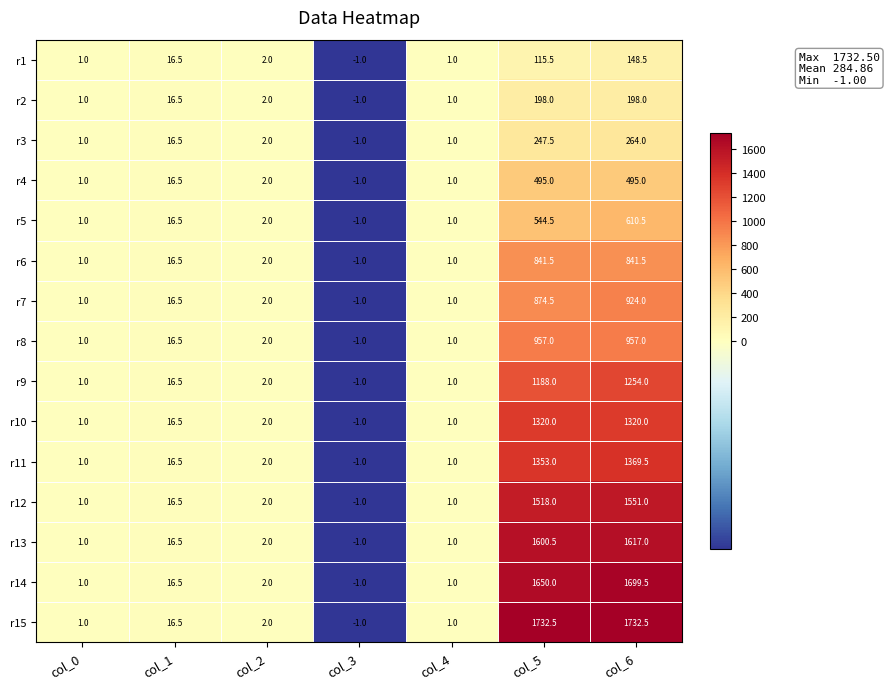

How many categories are shown in the chart?

7